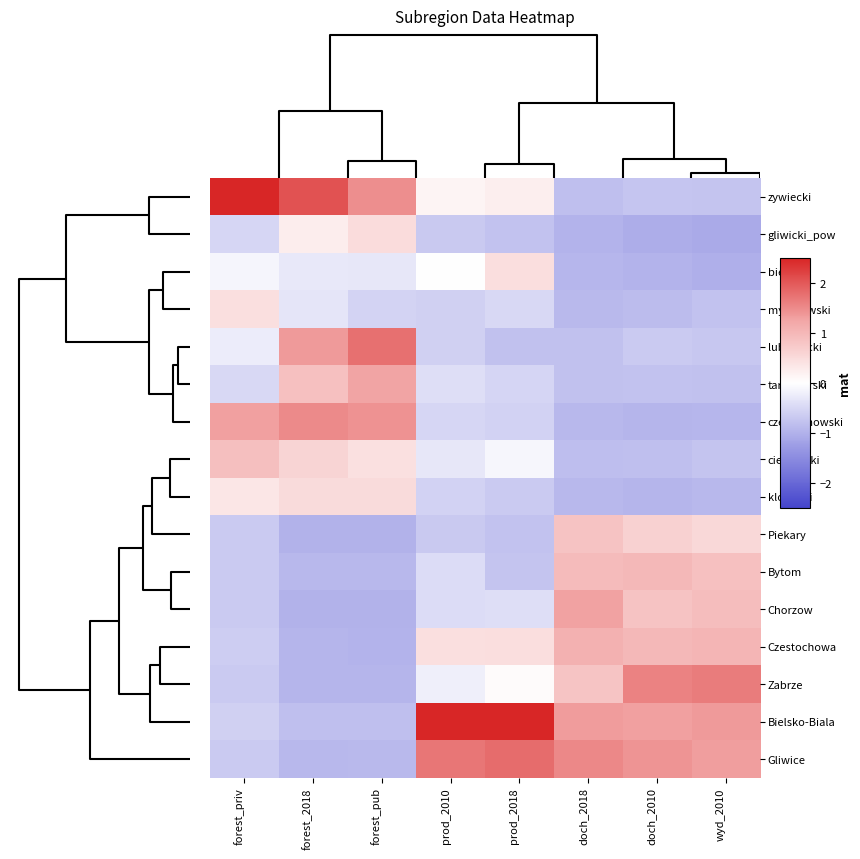

Between forest_2018 and doch_2018, which is larger?

forest_2018